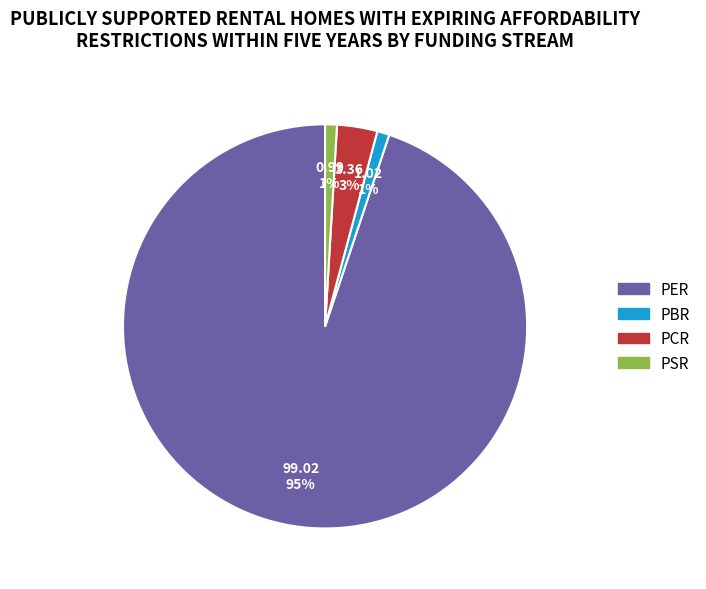

What is the largest slice in the pie chart?

PER